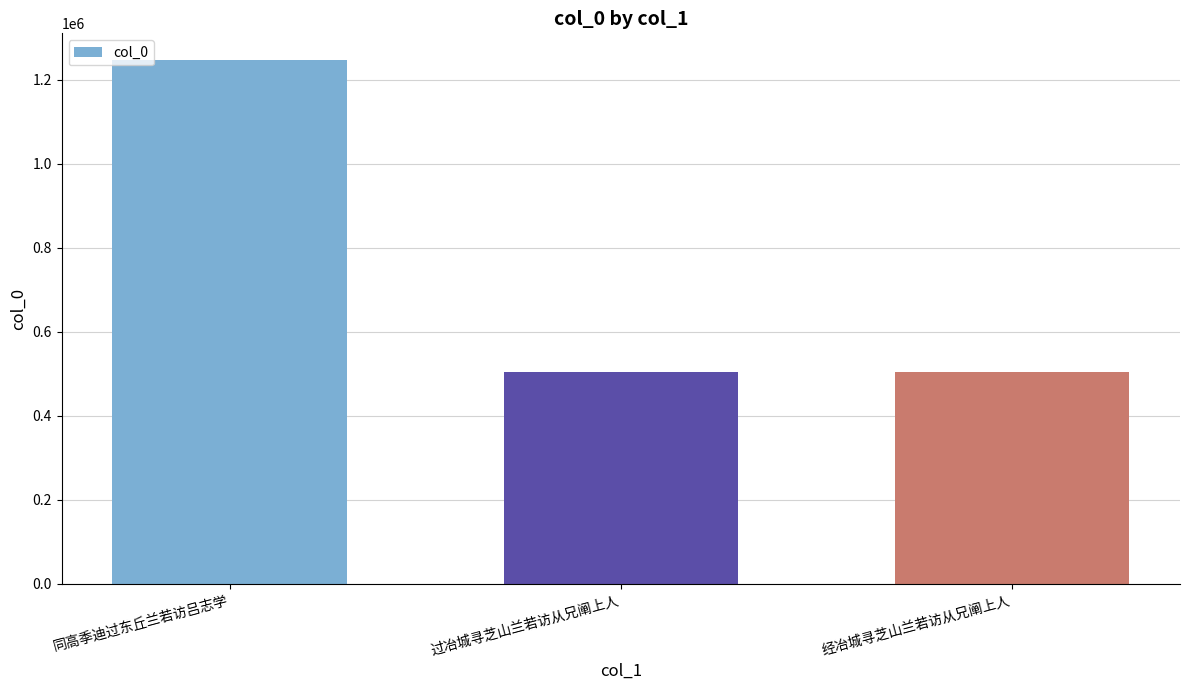

What is the change in value from 同高季迪过东丘兰若访吕志学 to 经冶城寻芝山兰若访从兄阐上人?

-744737